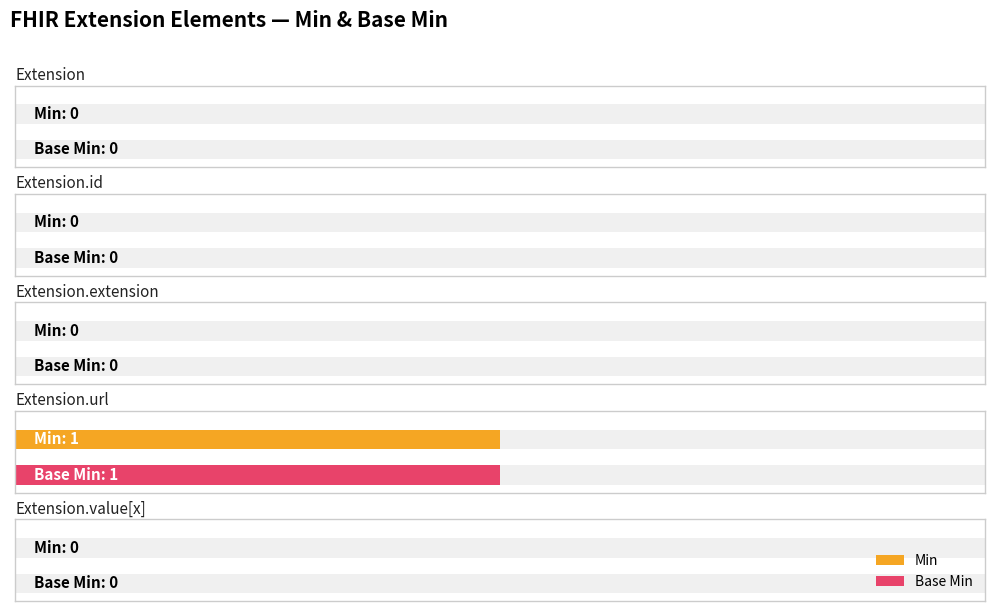

Is it true that Min equals 0 at Extension?

True